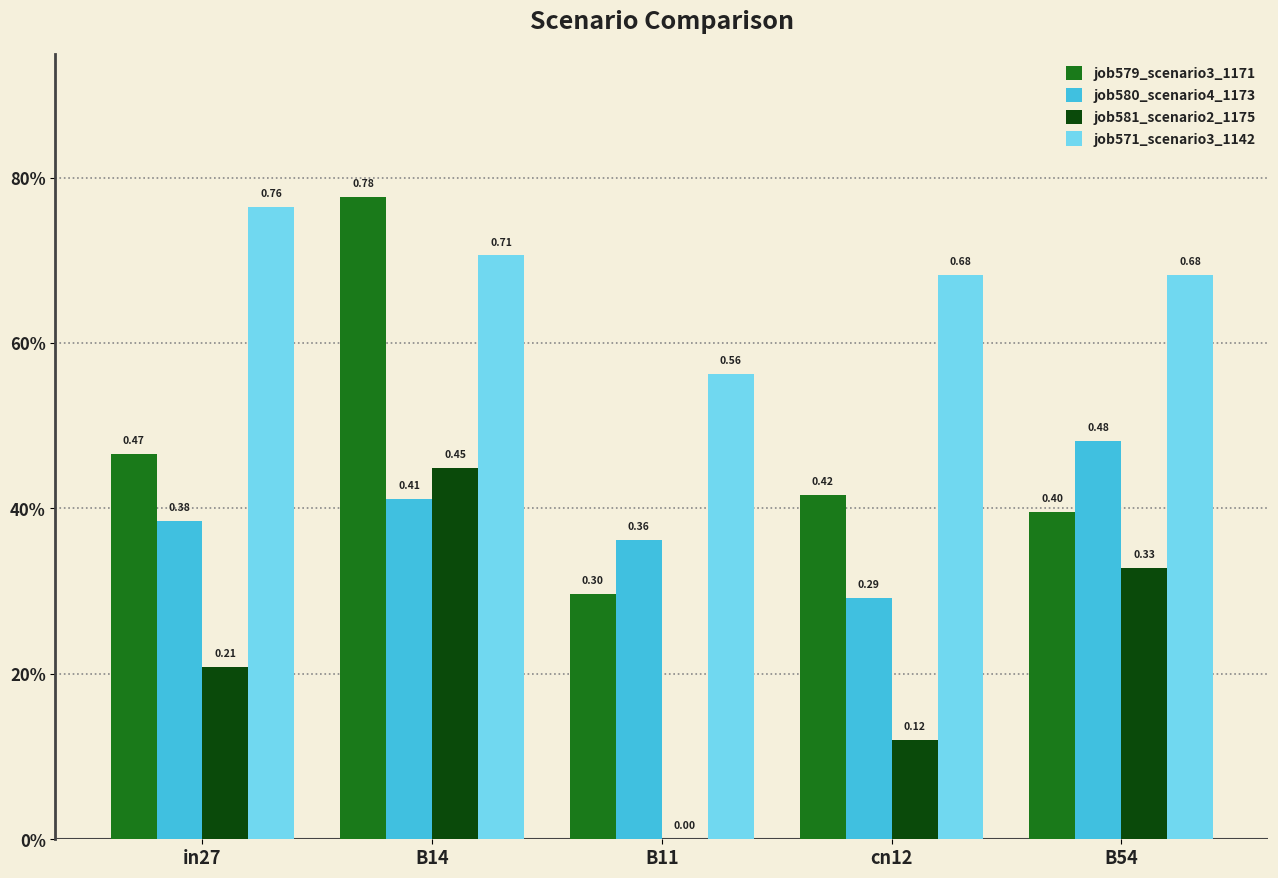

Reading right to left, transcribe all the data shown in this chart.

job579_scenario3_1171: 0.4	0.4	0.3	0.8	0.5
job580_scenario4_1173: 0.5	0.3	0.4	0.4	0.4
job581_scenario2_1175: 0.3	0.1	0.0	0.4	0.2
job571_scenario3_1142: 0.7	0.7	0.6	0.7	0.8